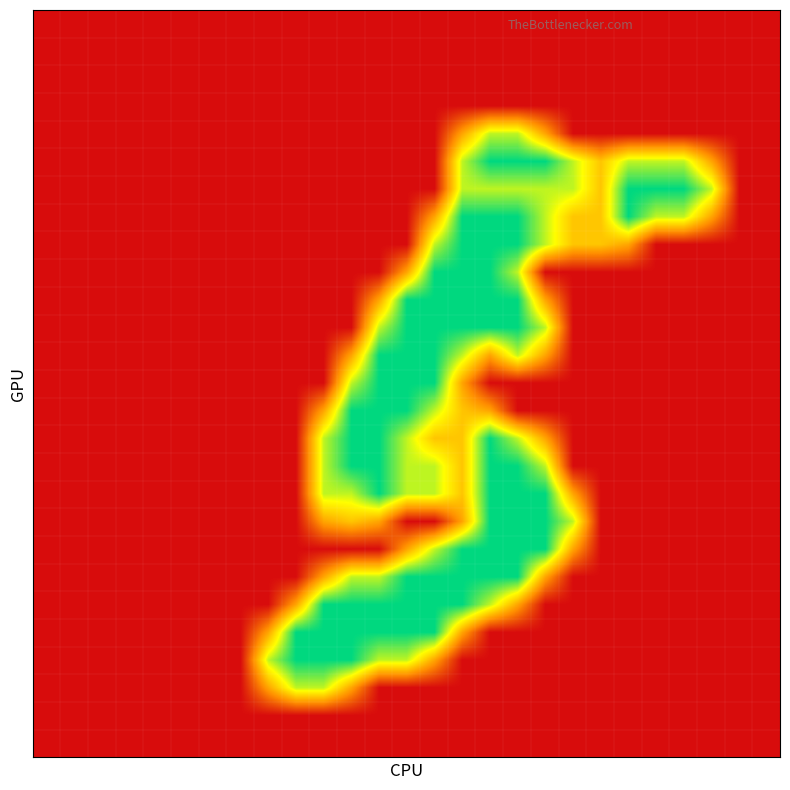

How many categories are shown in the chart?

27